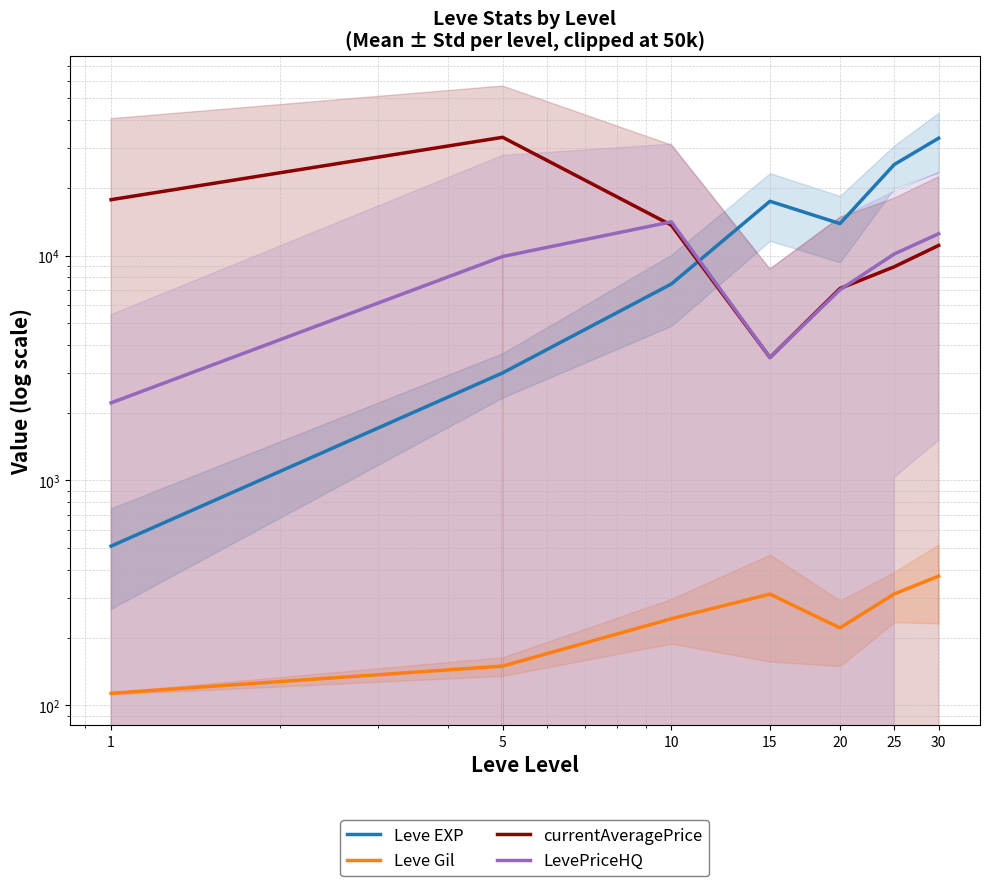

Reading left to right, extract all data points from this chart.

Leve EXP: 1=510.2	5=3008.3	10=7475.0	15=17445.0	20=13876.7	25=25410.0	30=33282.5
Leve Gil: 1=113.0	5=149.3	10=242.5	15=312.0	20=220.8	25=312.7	30=375.2
currentAveragePrice: 1=17730.7	5=33582.8	10=13658.7	15=3520.8	20=7138.8	25=8918.7	30=11095.8
LevePriceHQ: 1=2213.3	5=9908.3	10=14126.5	15=3520.8	20=7047.2	25=10165.0	30=12506.0